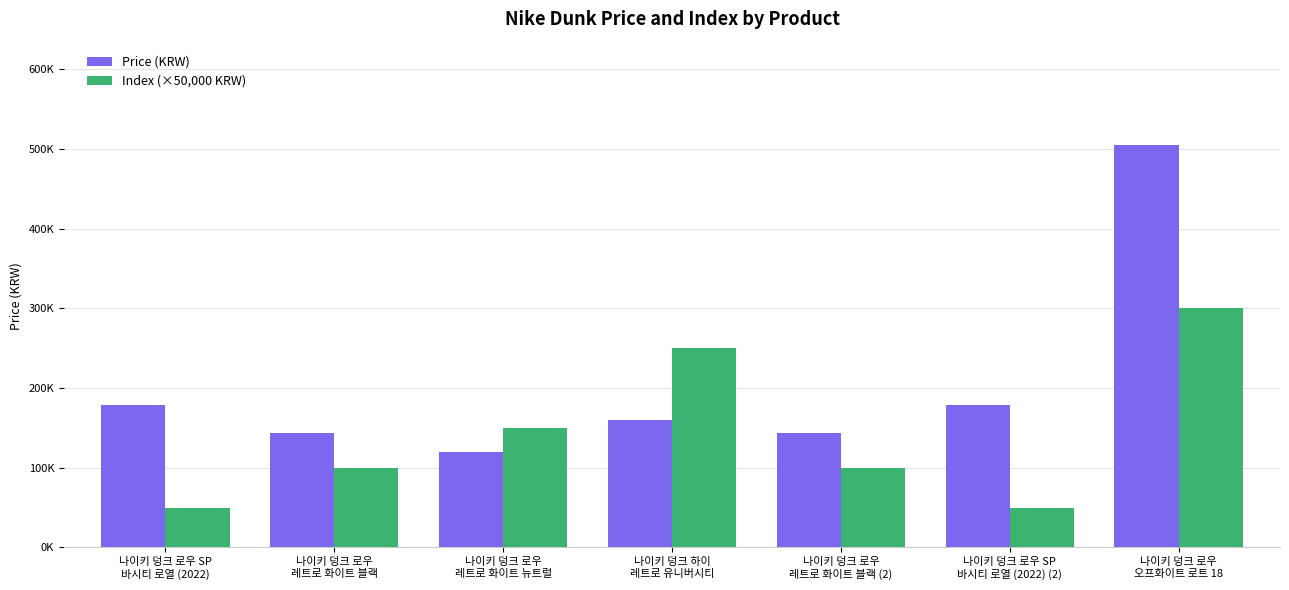

Where does the Index (×50,000 KRW) series first go above 100000?

나이키 덩크 로우
레트로 화이트 뉴트럴